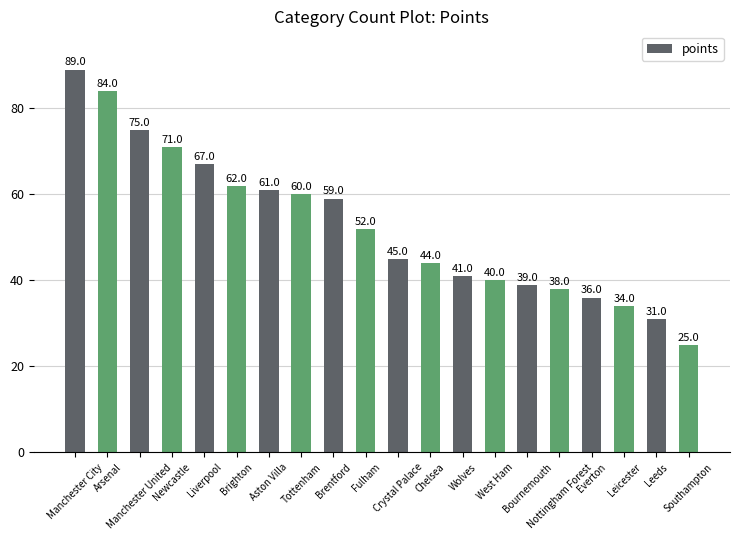

What is the ratio of the value at Wolves to the value at Crystal Palace?

0.9